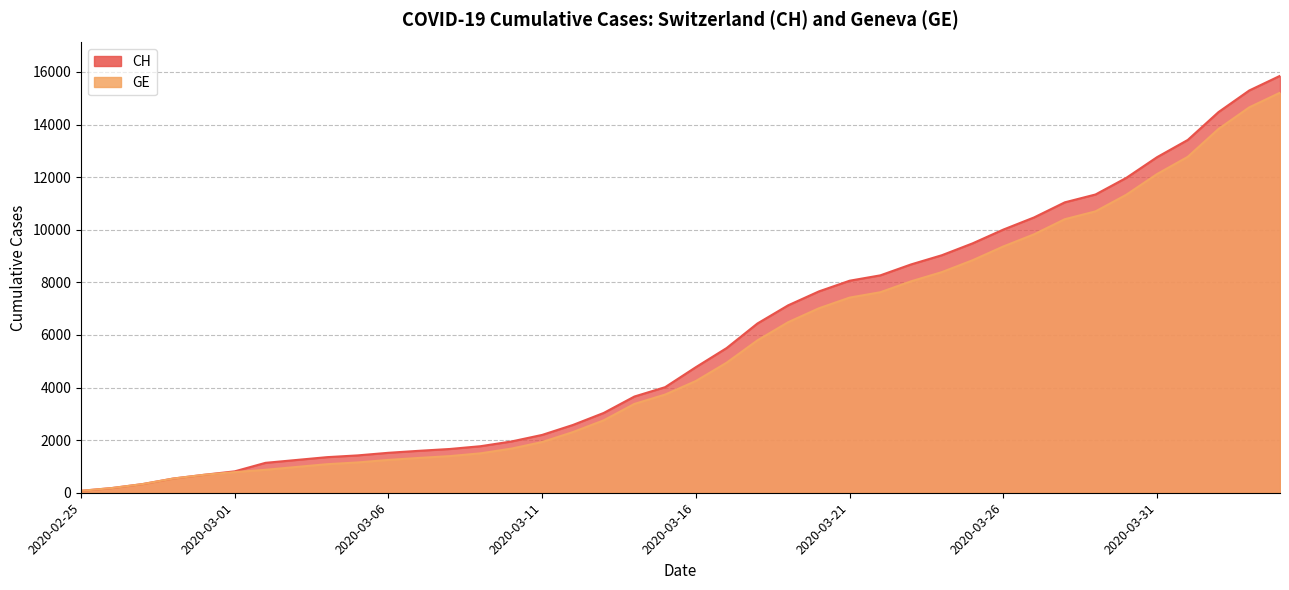

How many data points does each series have?

40